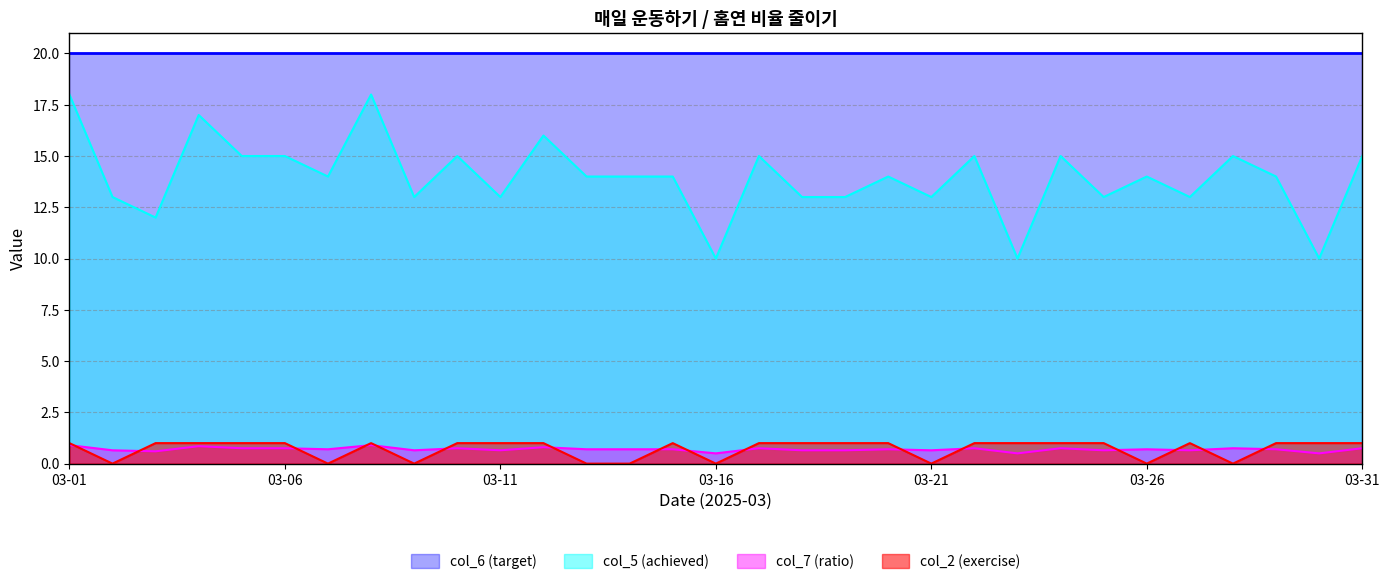

Which series changed the most between 2025-03-12 and 2025-03-14?

col_5